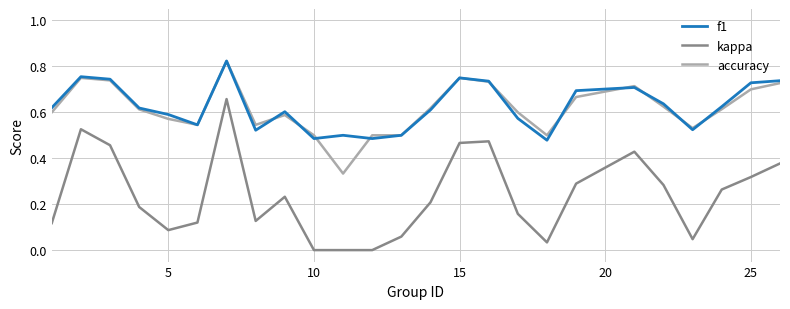

True or false: f1 and kappa intersect in this chart.

False